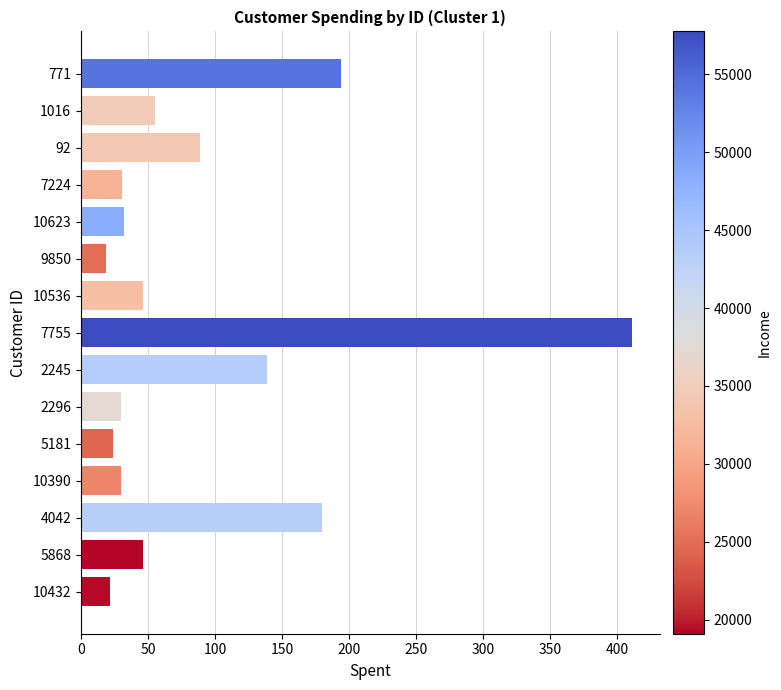

Between 10623 and 2245, which is larger?

2245